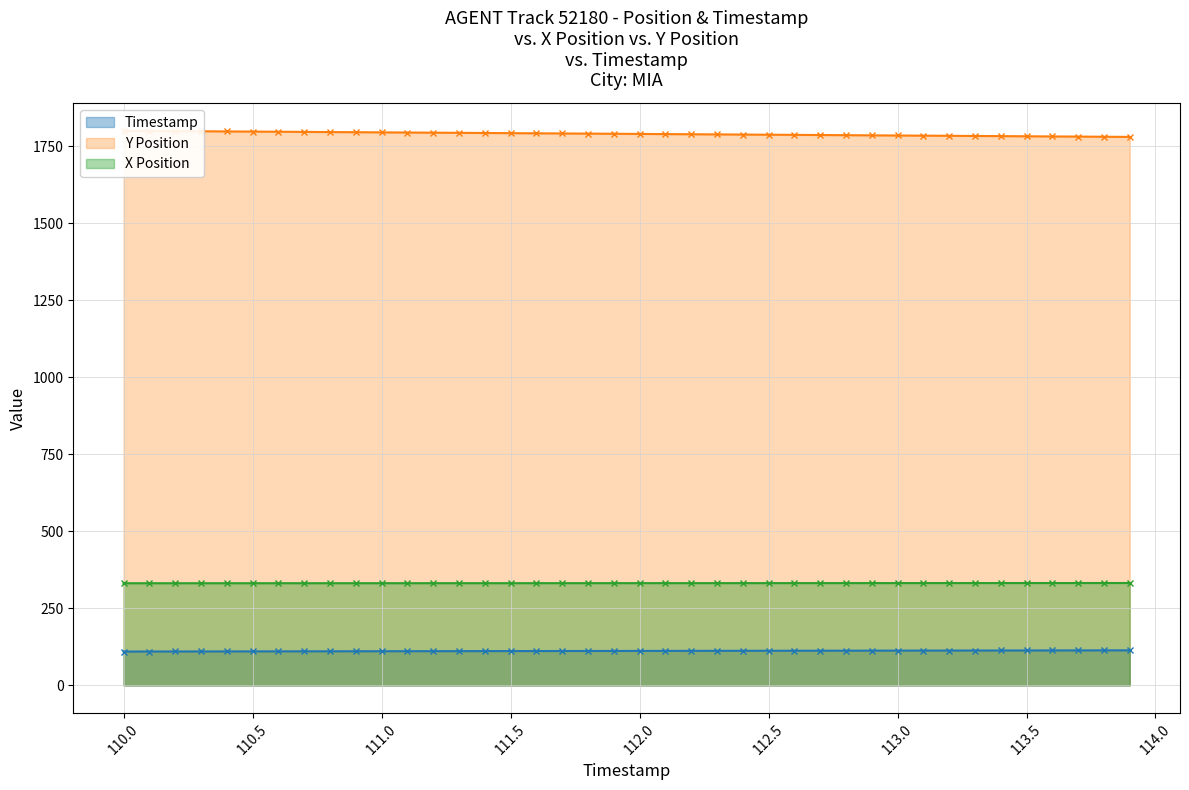

Which category has the highest value across all series?

110.0